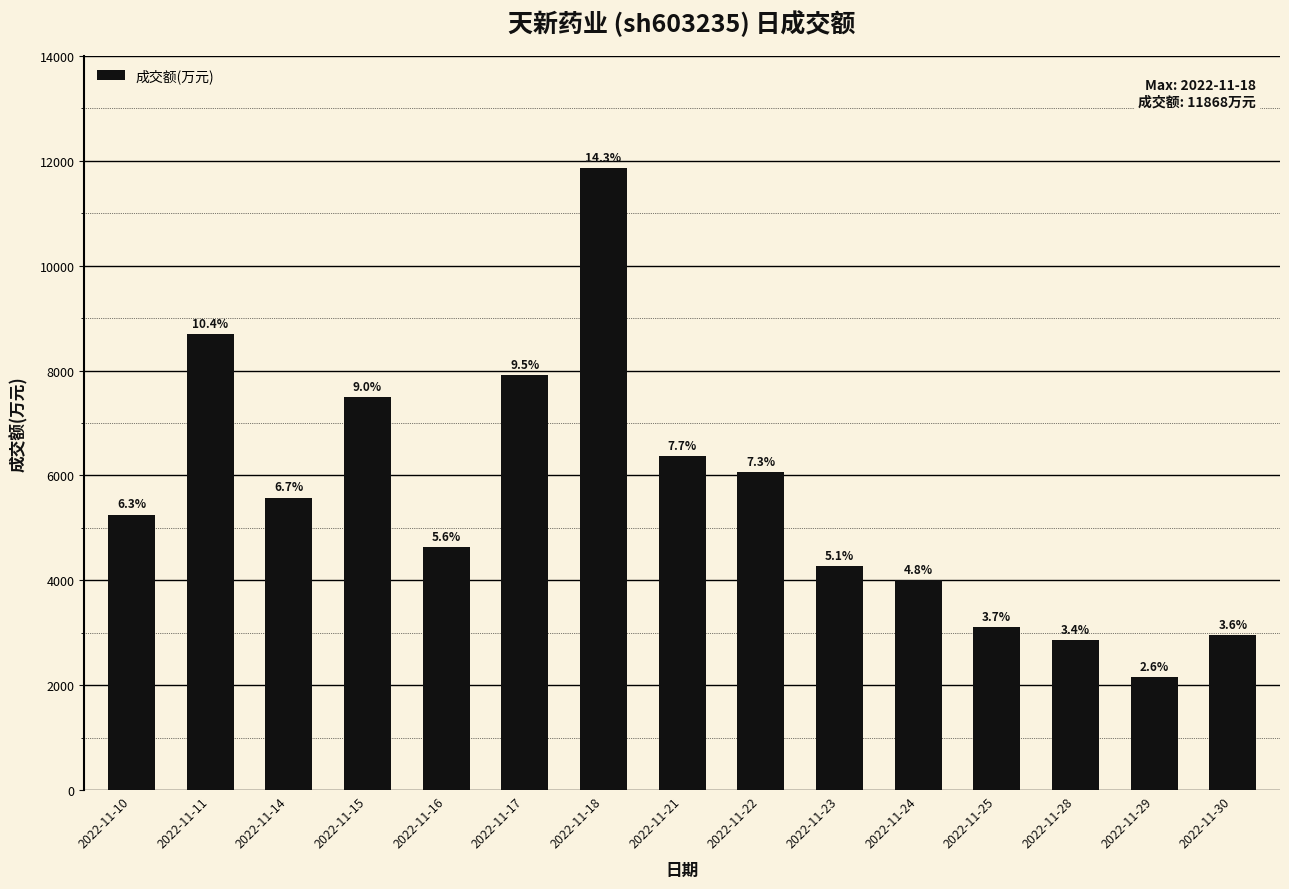

Where does the data first go above 5255?

2022-11-11